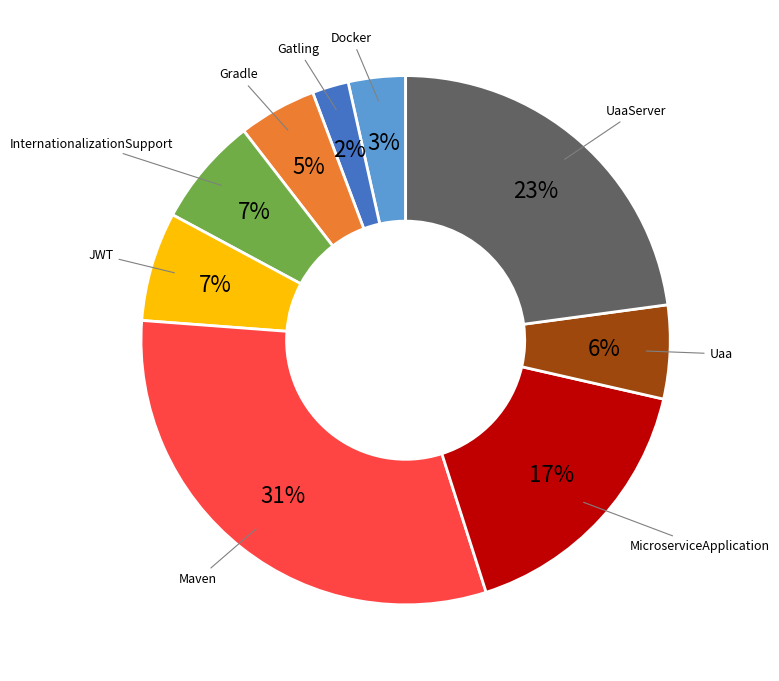

Combined, do Docker and MicroserviceApplication account for over 50%?

No